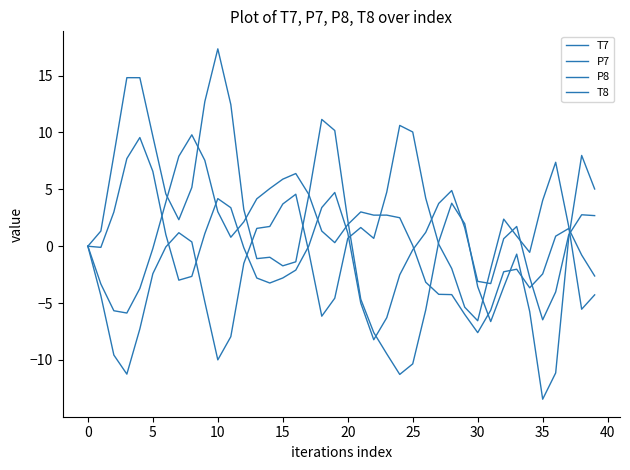

Where is the first local minimum for T7?

30